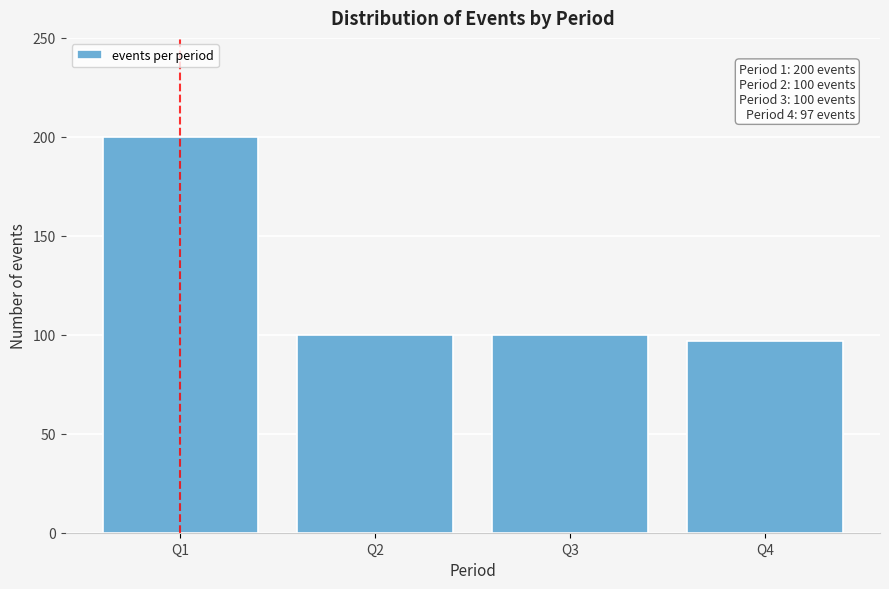

Reading left to right, what are all the values shown in this chart?

Q1=200	Q2=100	Q3=100	Q4=97